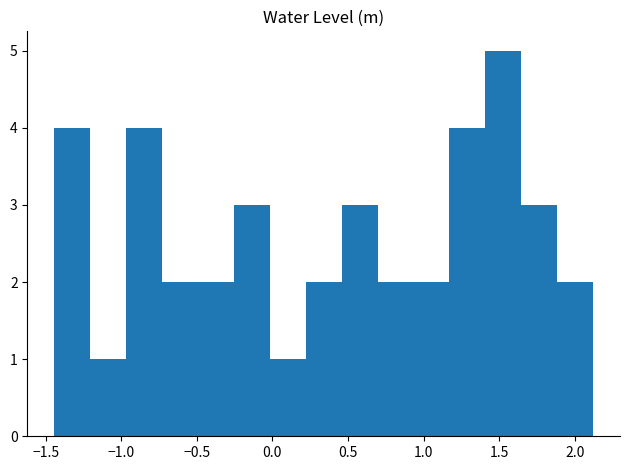

What is the height of the bar covering 1.40 to 1.65 on the x-axis? Neither the bar edges nor the heights are printed on the chart, so give them approximately, as read against the axes.

5